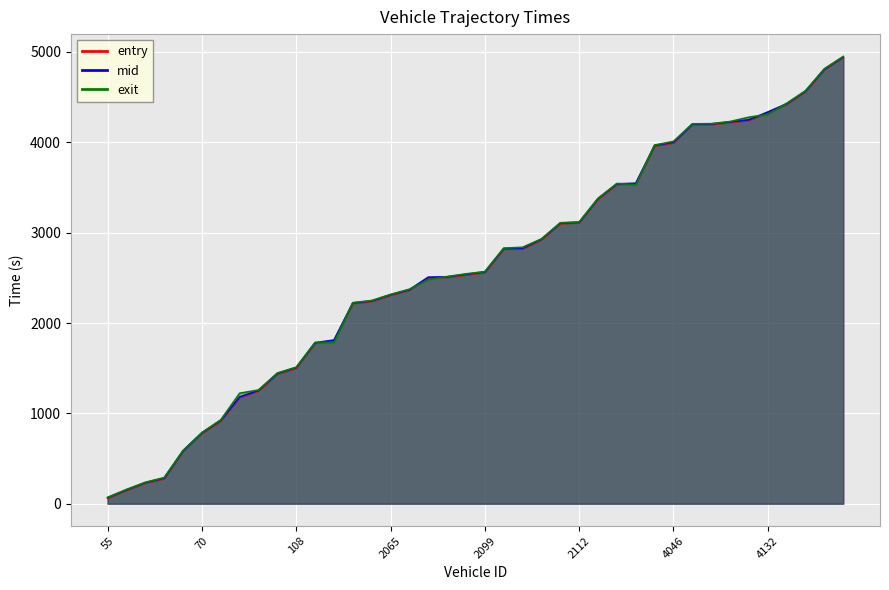

Reading right to left, what are all the values shown in this chart?

entry: 4130=4939.0	4002=4803.0	4145=4560.0	4123=4421.0	4132=4328.0	4140=4242.0	4142=4220.0	4147=4196.0	4085=4194.0	4046=3993.0	4083=3958.0	2044=3539.0	2154=3533.0	2013=3370.0	2112=3108.0	2084=3099.0	2096=2920.0	2114=2820.0	2051=2817.0	2099=2559.0	2102=2532.0	2061=2505.0	2089=2500.0	2071=2363.0	2065=2307.0	2144=2238.0	2016=2215.0	2153=1804.0	91=1776.0	108=1500.0	42=1435.0	76=1248.0	94=1175.0	154=914.0	70=779.0	100=580.0	101=276.0	49=228.0	125=147.0	55=61.0
mid: 4130=4945.4	4002=4809.6	4145=4567.1	4123=4427.1	4132=4335.3	4140=4250.0	4142=4226.1	4147=4203.2	4085=4201.4	4046=4000.5	4083=3965.3	2044=3547.2	2154=3540.2	2013=3376.6	2112=3115.2	2084=3106.3	2096=2927.4	2114=2827.2	2051=2824.4	2099=2565.5	2102=2539.4	2061=2511.2	2089=2507.5	2071=2369.3	2065=2313.2	2144=2244.6	2016=2222.1	2153=1811.3	91=1782.2	108=1507.4	42=1442.0	76=1254.4	94=1182.0	154=923.1	70=784.6	100=586.0	101=284.2	49=233.7	125=154.1	55=67.3
exit: 4130=4950.2	4002=4813.9	4145=4570.4	4123=4431.0	4132=4309.6	4140=4278.2	4142=4230.0	4147=4206.5	4085=4204.7	4046=4010.4	4083=3969.9	2044=3531.0	2154=3544.4	2013=3379.5	2112=3118.3	2084=3109.6	2096=2930.9	2114=2838.0	2051=2828.8	2099=2568.9	2102=2543.9	2061=2513.9	2089=2481.0	2071=2373.8	2065=2316.0	2144=2248.6	2016=2225.3	2153=1785.7	91=1784.8	108=1510.7	42=1446.5	76=1258.7	94=1222.8	154=928.1	70=787.1	100=588.7	101=289.0	49=236.7	125=157.4	55=70.2